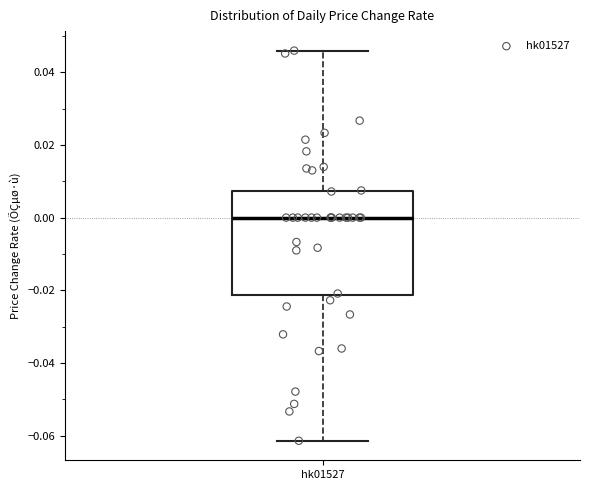

Transcribe this box plot: give where the median line is, the range the box spans, and where the two whiskers end, as read against the y-axis. The values are not printed on the chart, so give them approximately, as read against the axis.

median 0.000, box -0.022 to 0.008, whiskers -0.062 to 0.046